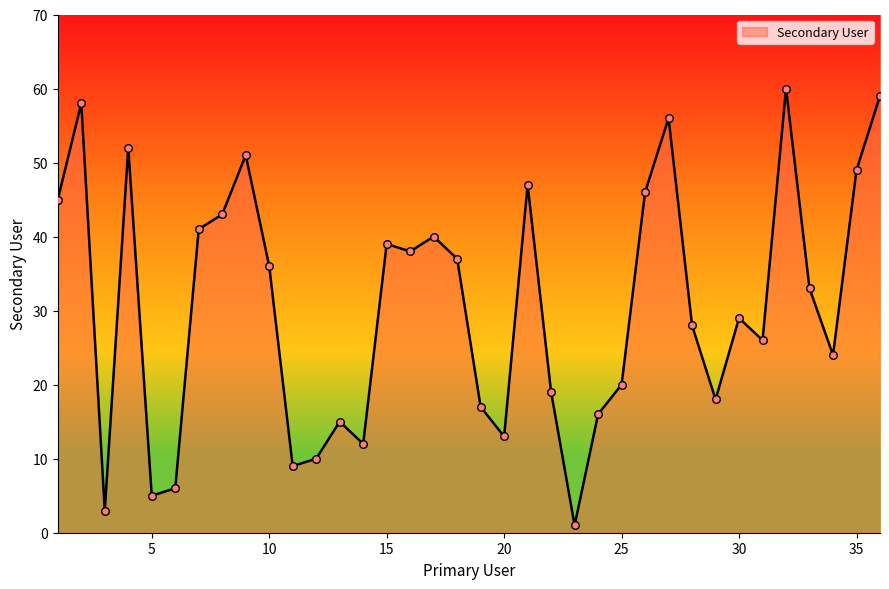

What is the difference between the maximum and minimum values?

59